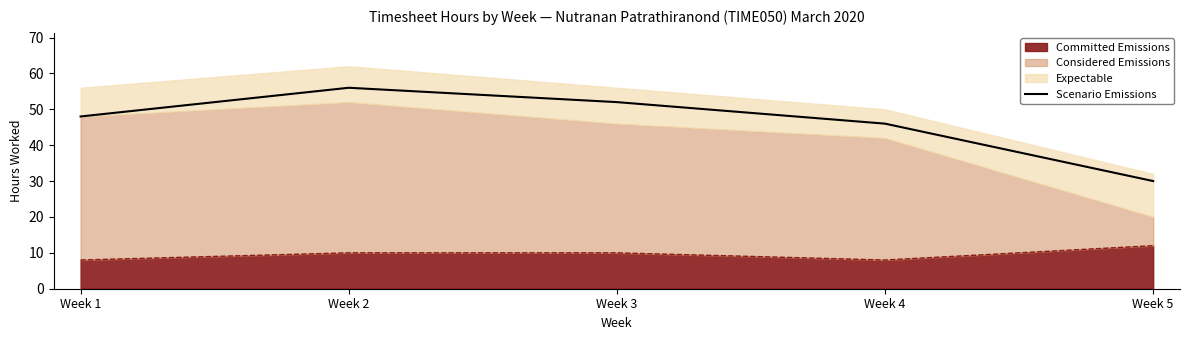

What is the change in value from Week 1 to Week 5?

-18